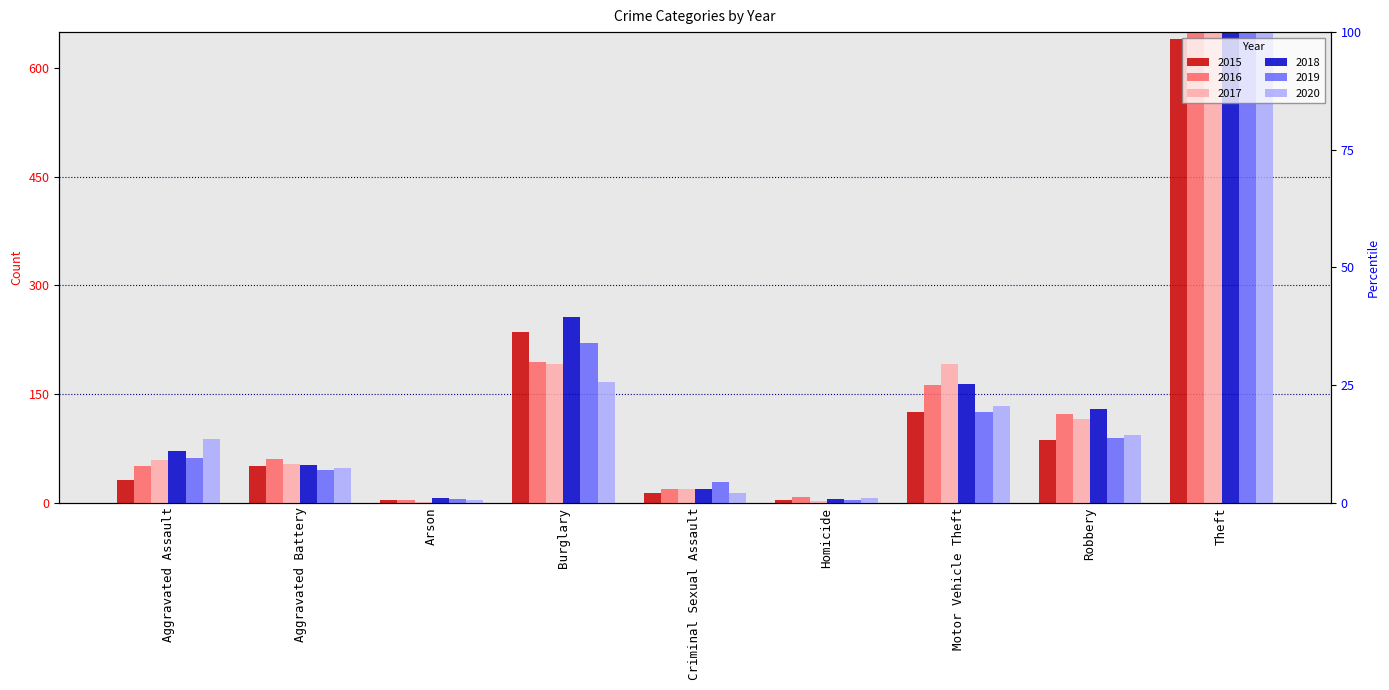

List the labels in order of 2016 value, smallest first.

Arson, Homicide, Criminal Sexual Assault, Aggravated Assault, Aggravated Battery, Robbery, Motor Vehicle Theft, Burglary, Theft